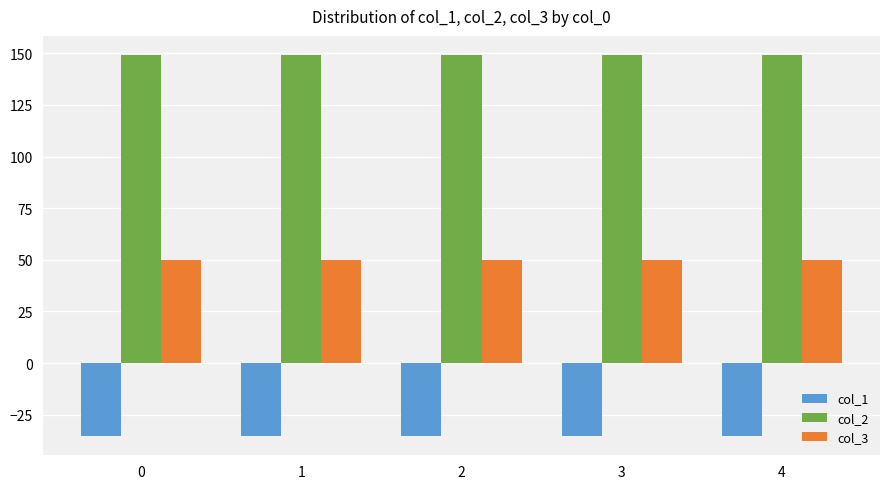

What is the difference between the highest and lowest values at 0?

184.5